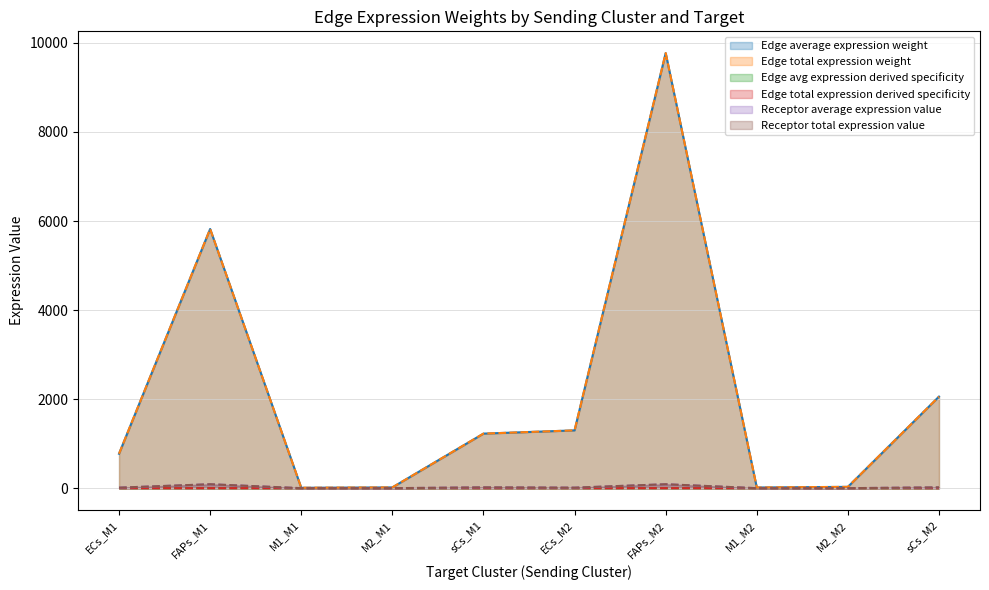

True or false: Edge total expression weight has more than 0 points higher than both neighbors.

True